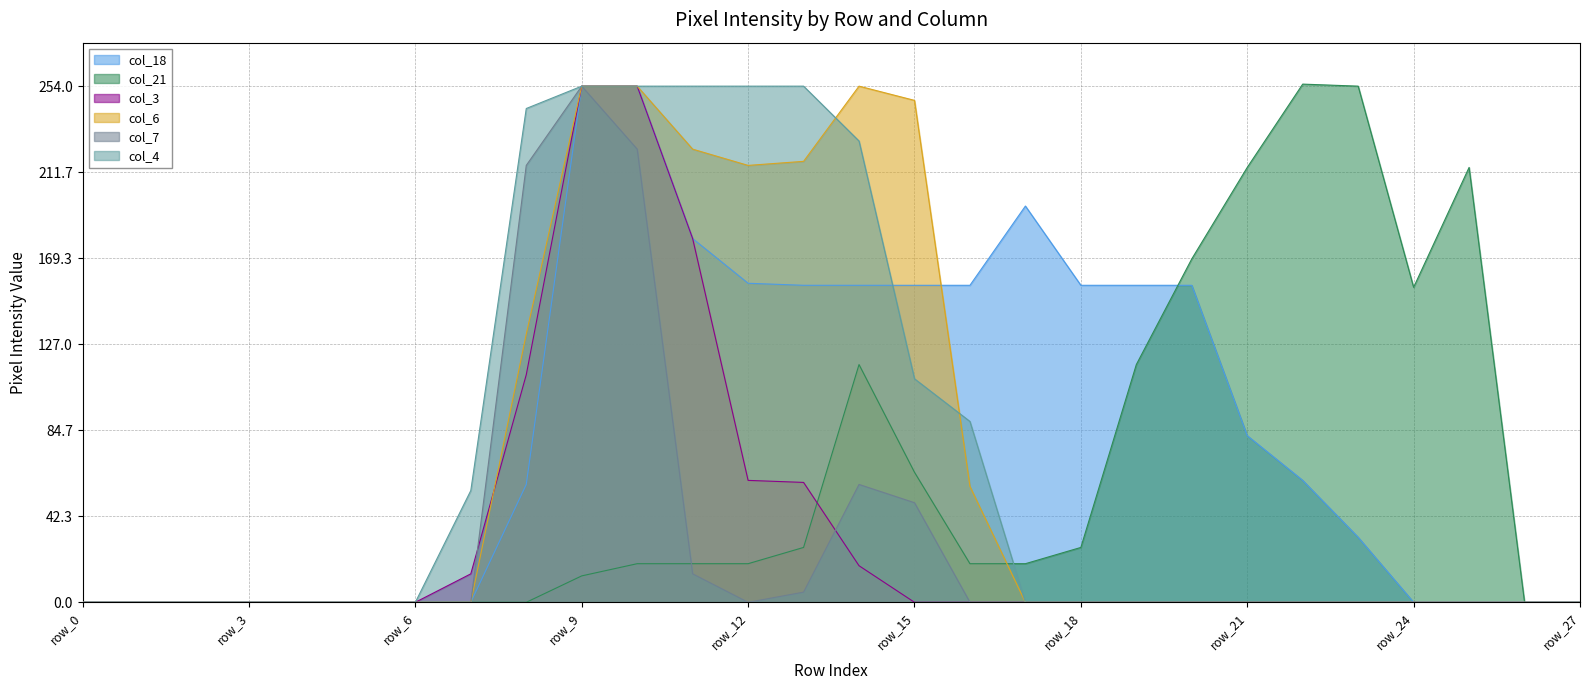

Which series has the largest total across all categories?

col_18